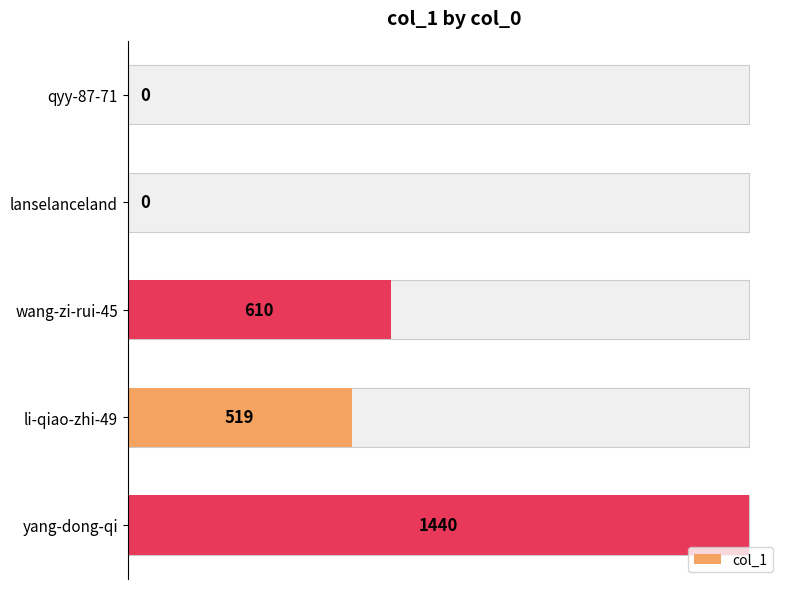

What is the ratio of the value at li-qiao-zhi-49 to the value at wang-zi-rui-45?

0.9